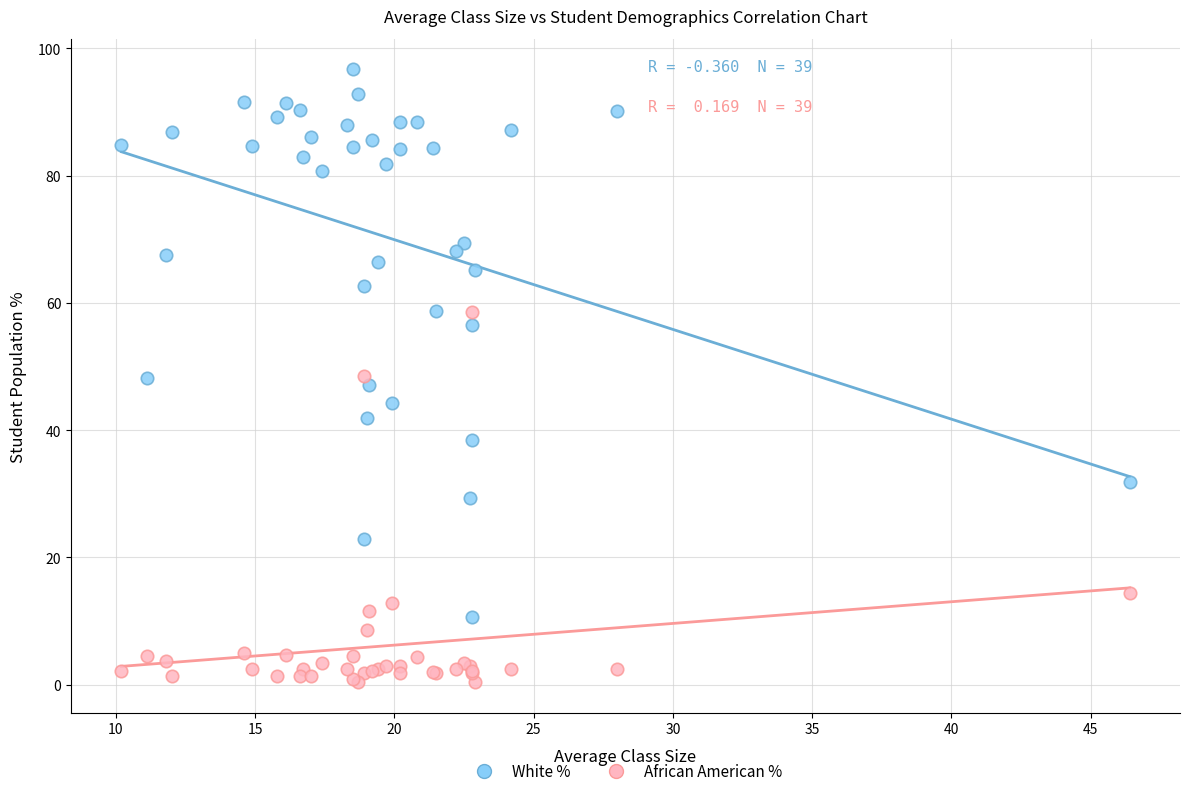

Which series has the widest spread of Y values?

White %